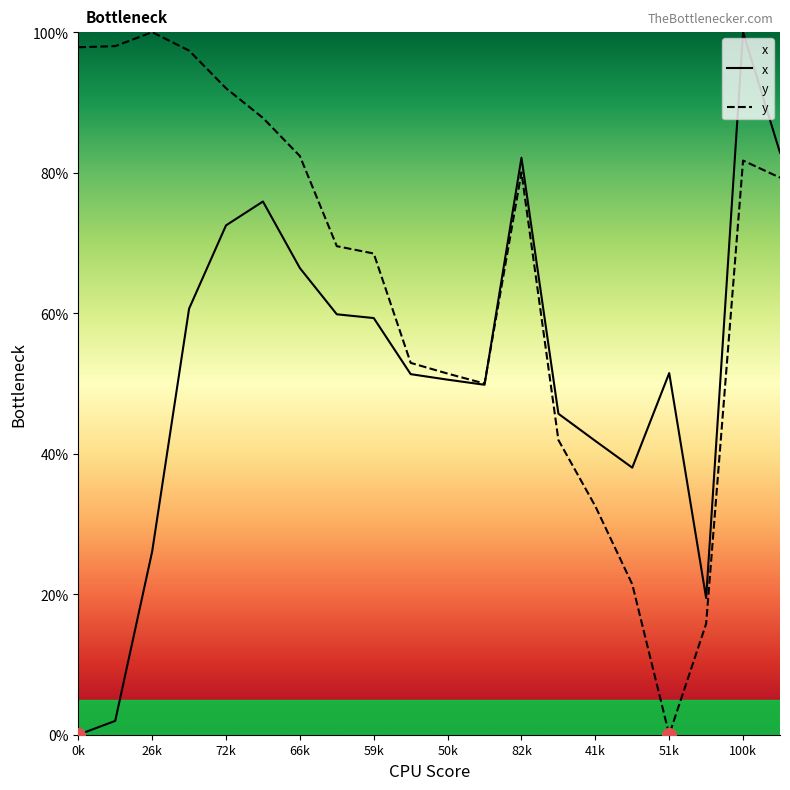

Reading left to right, transcribe all the data shown in this chart.

x: 0.0	2.0	26.1	60.6	72.5	75.9	66.4	59.8	59.3	51.3	50.5	49.8	82.1	45.7	41.8	38.0	51.5	19.5	100.0	82.8
y: 97.8	98.0	100.0	97.4	92.0	87.8	82.4	69.5	68.5	52.9	51.4	50.0	80.0	41.9	32.5	21.4	0.0	15.8	81.7	79.3